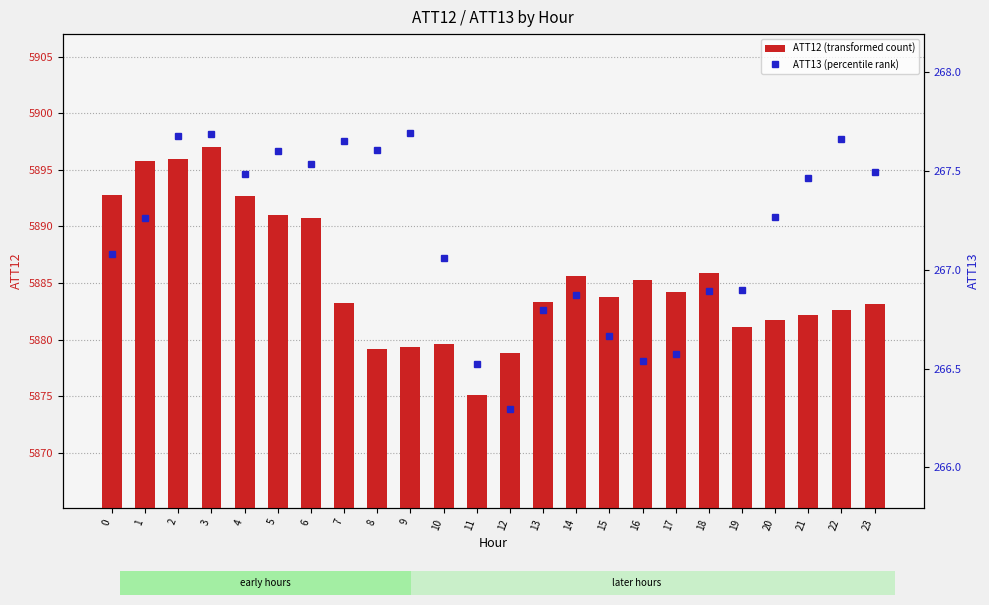

What is the total value across all series at 15?

6150.4